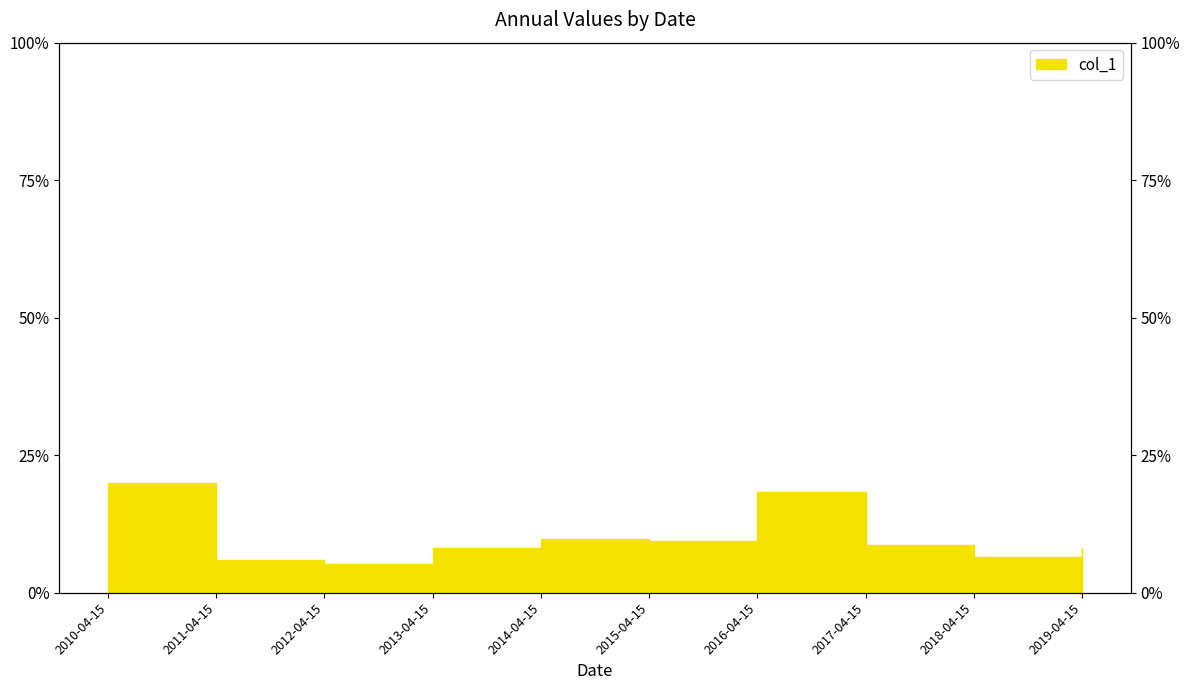

Rank the categories by value from highest to lowest.

2010-04-15, 2016-04-15, 2014-04-15, 2015-04-15, 2017-04-15, 2019-04-15, 2013-04-15, 2018-04-15, 2011-04-15, 2012-04-15